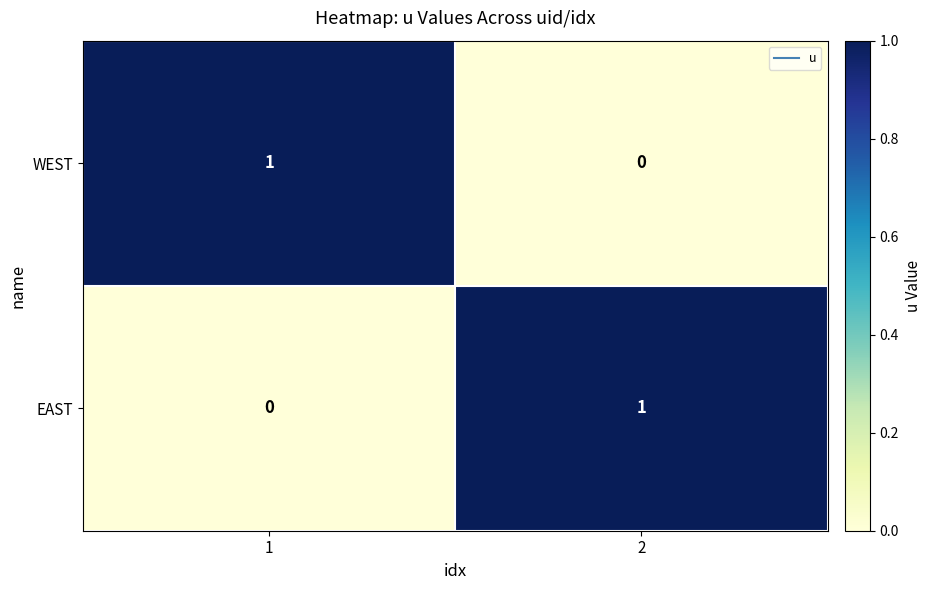

Rank the categories by EAST value from lowest to highest.

1, 2